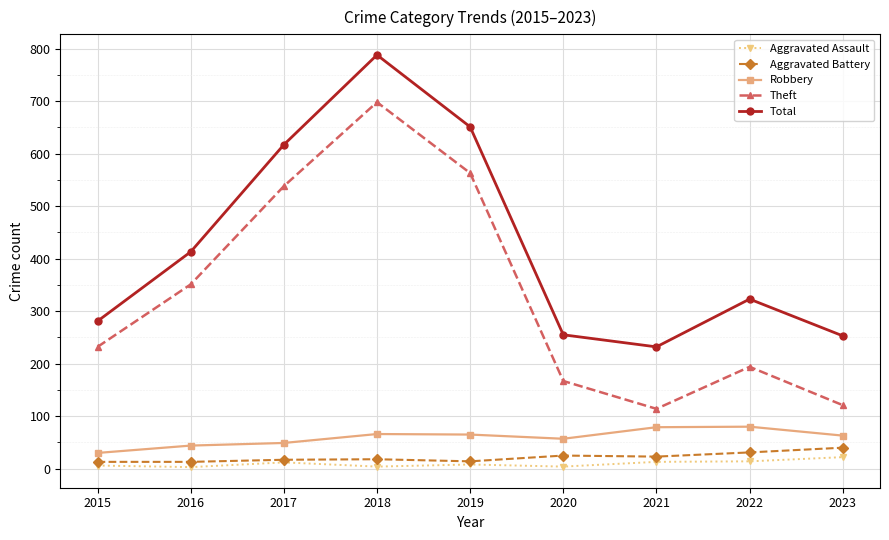

What is the maximum value for Total?

788